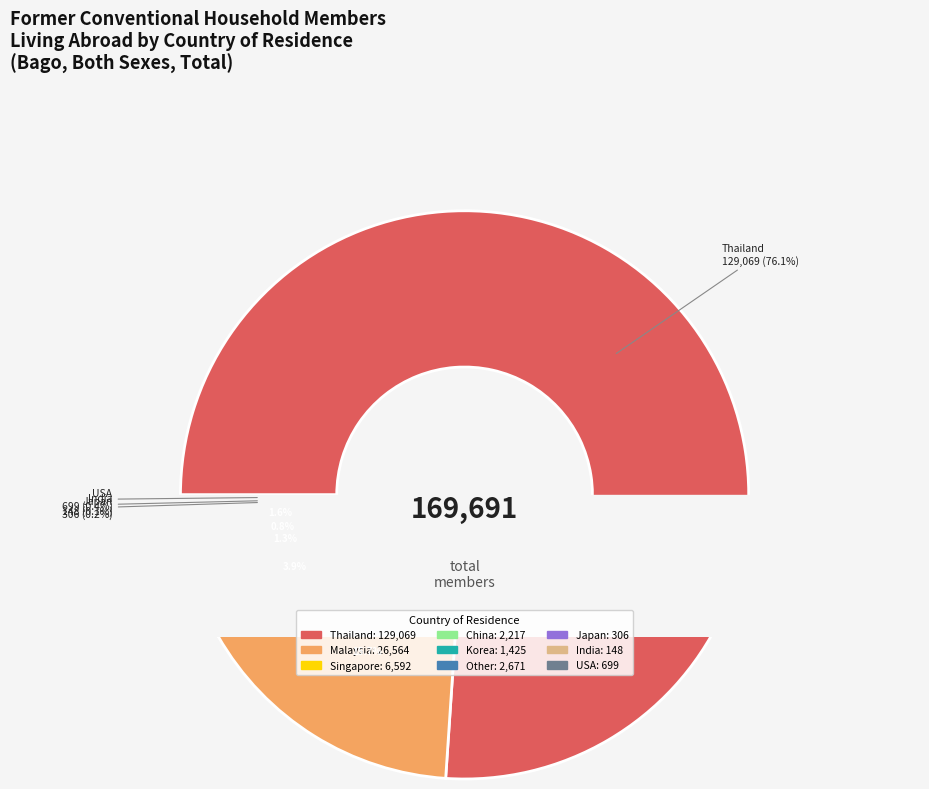

To the nearest percent, what is the difference between the largest and smallest slice percentages?

76%